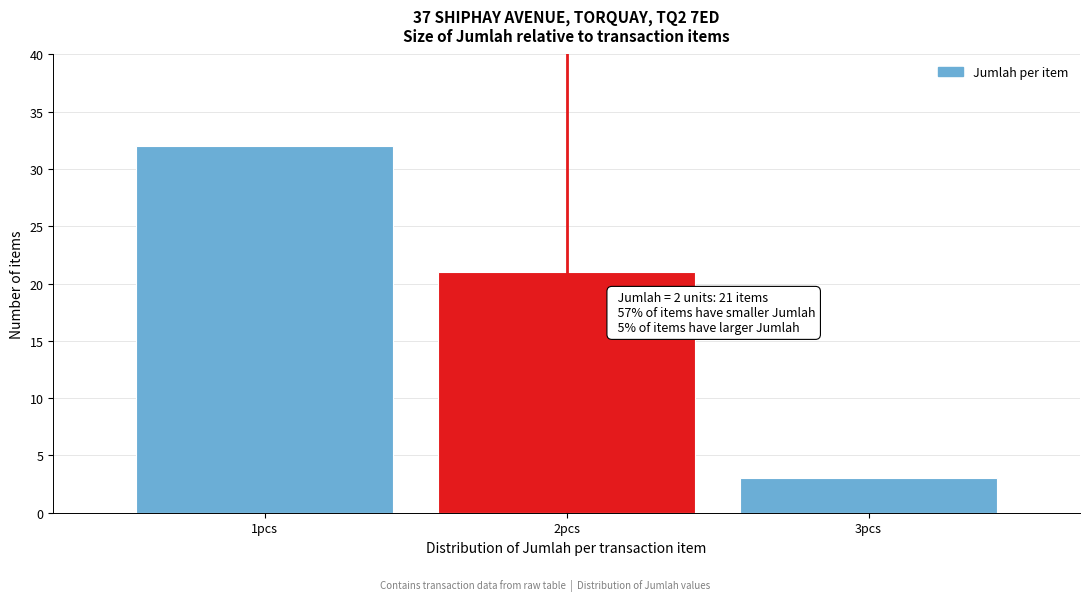

Which range on the x-axis has the tallest bar?

0.5 to 1.5